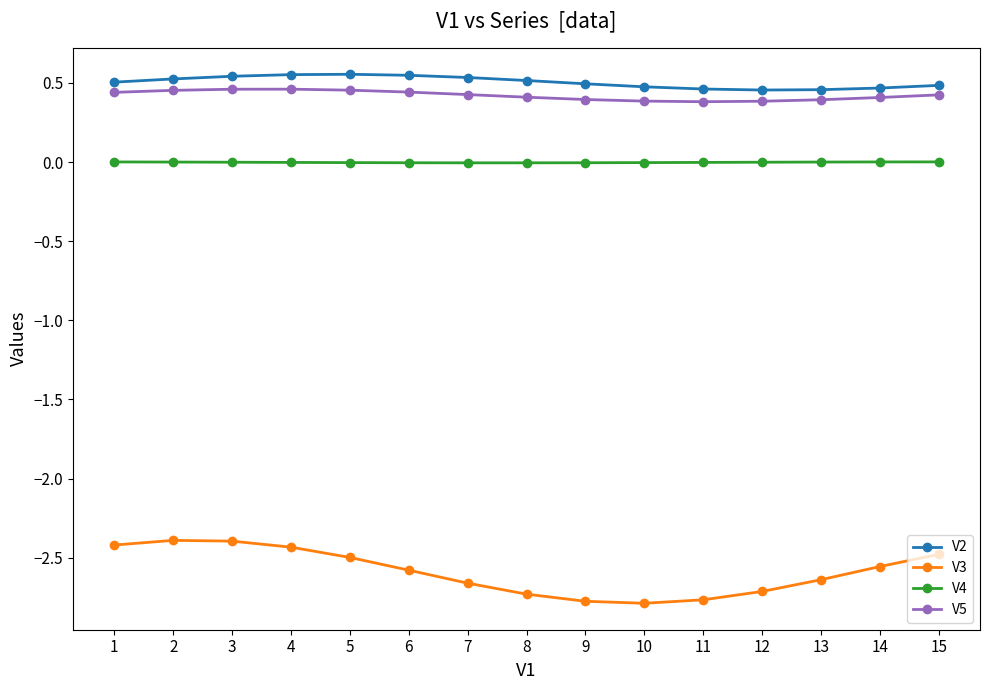

Is it true that V5 equals 0.4 at 13?

True